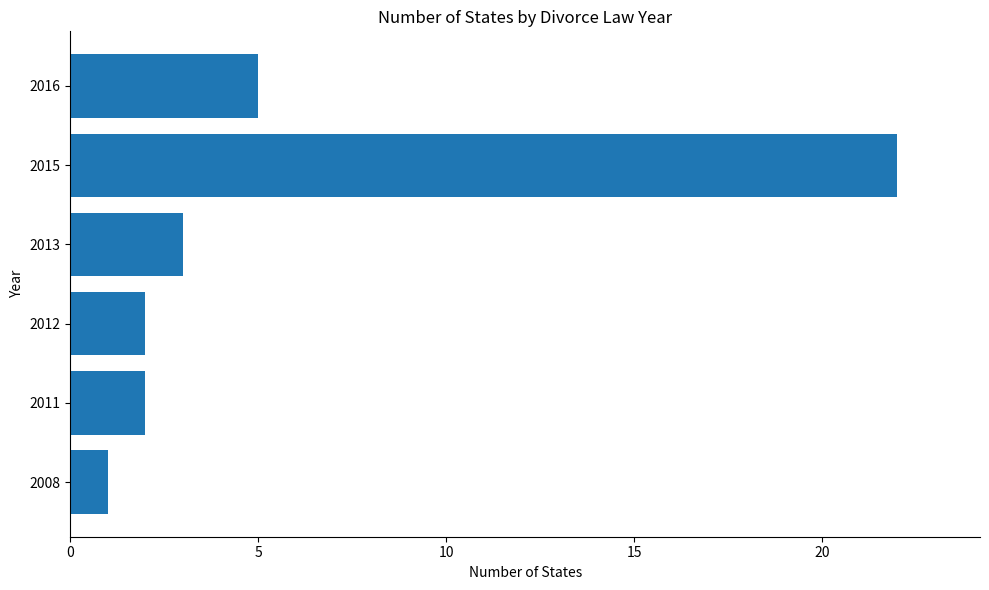

Which has a higher value, 2015 or 2012?

2015